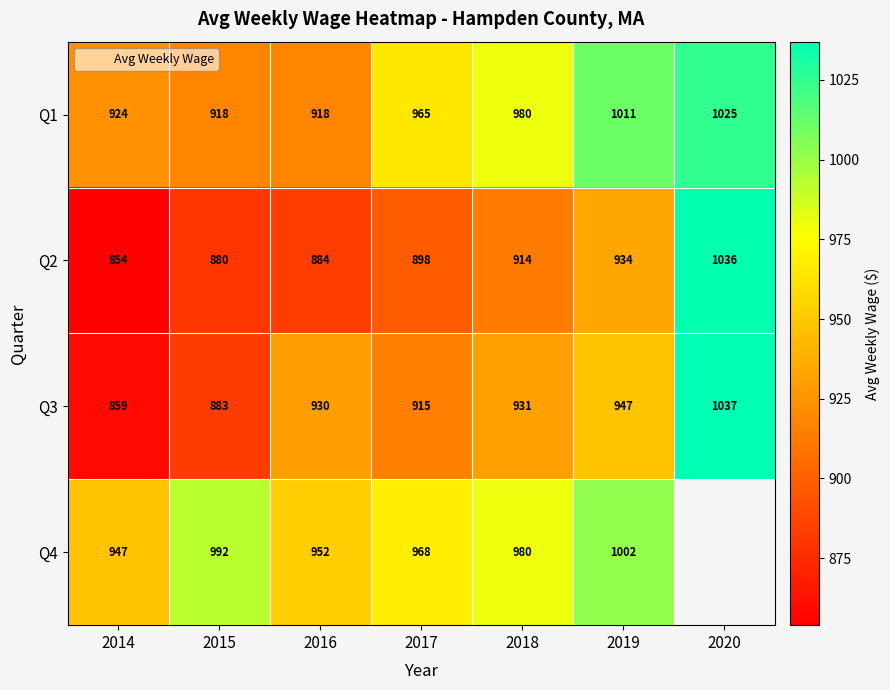

What is the average value of the Q1 series?

963